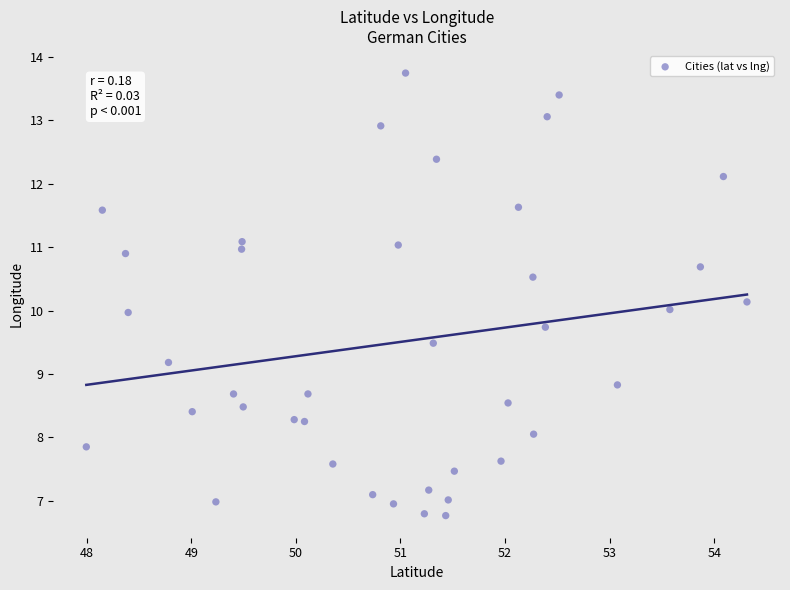

What is the range of Y values (max minus min)?

7.0